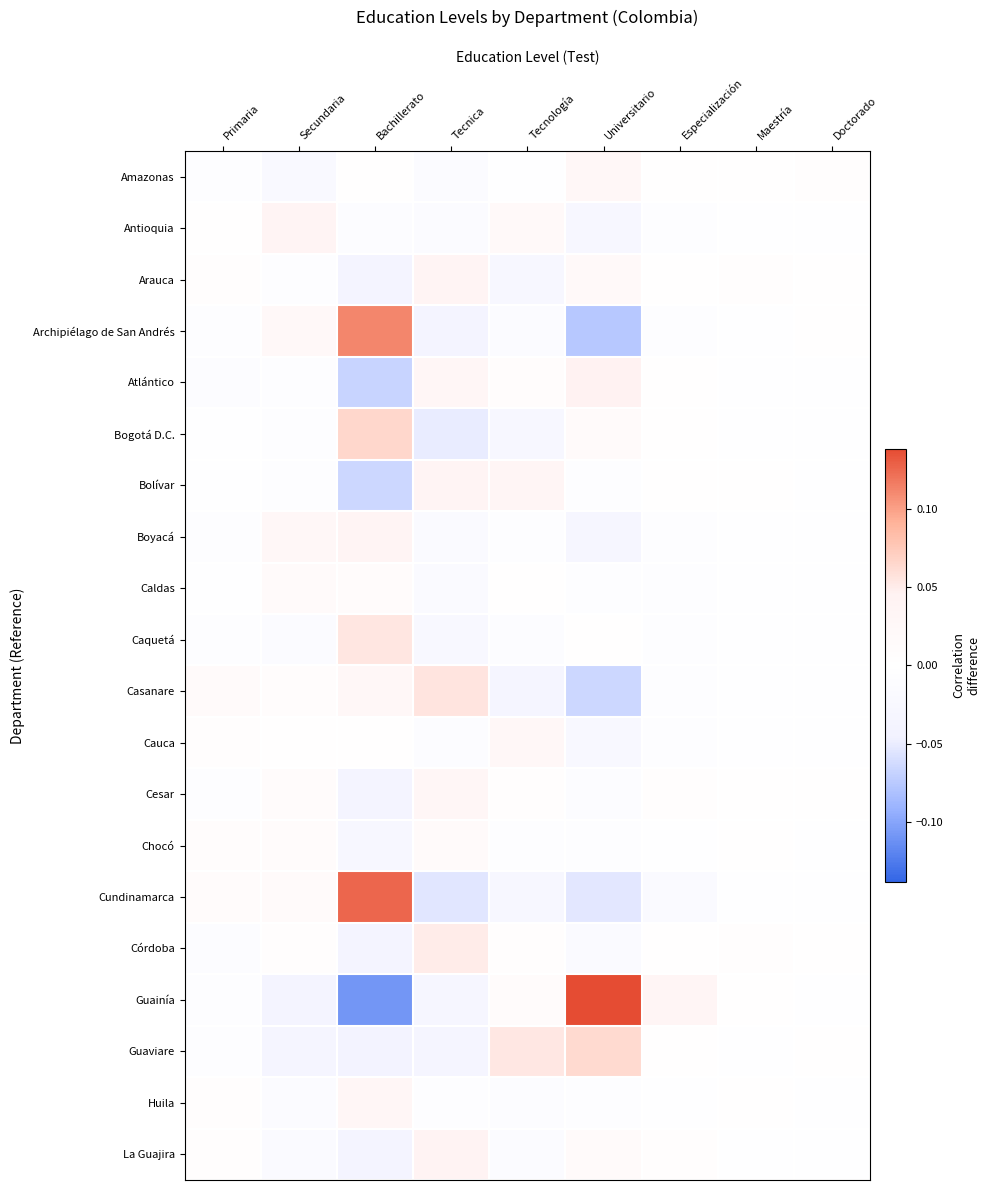

Between Secundaria and Especialización, which is larger?

Especialización